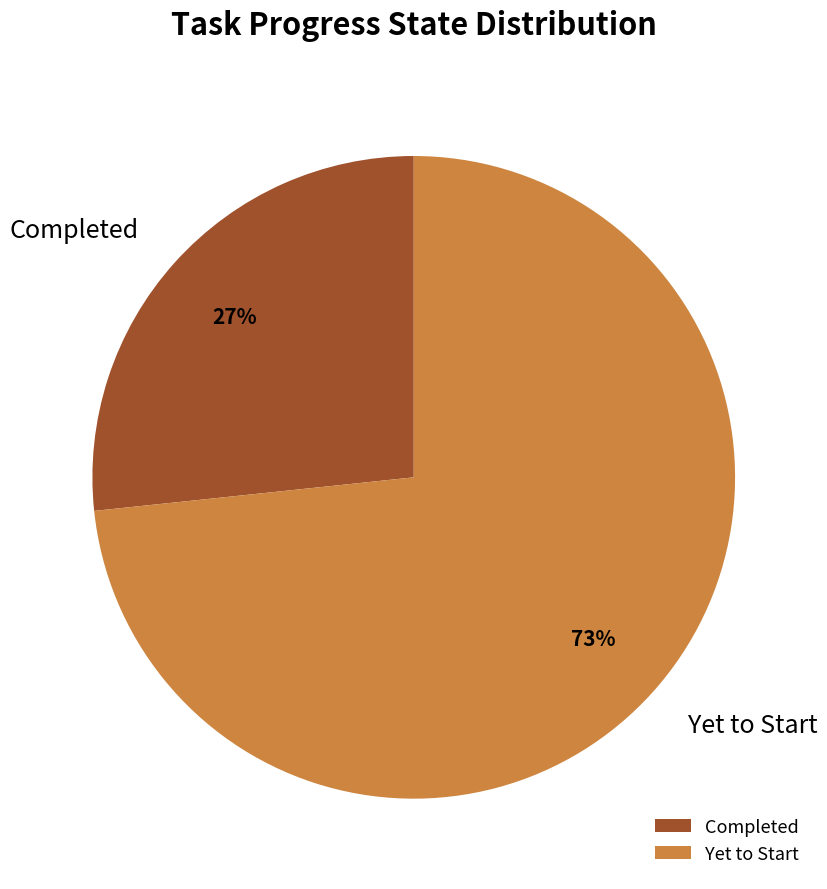

Is it true that Completed is 27% of the pie?

True